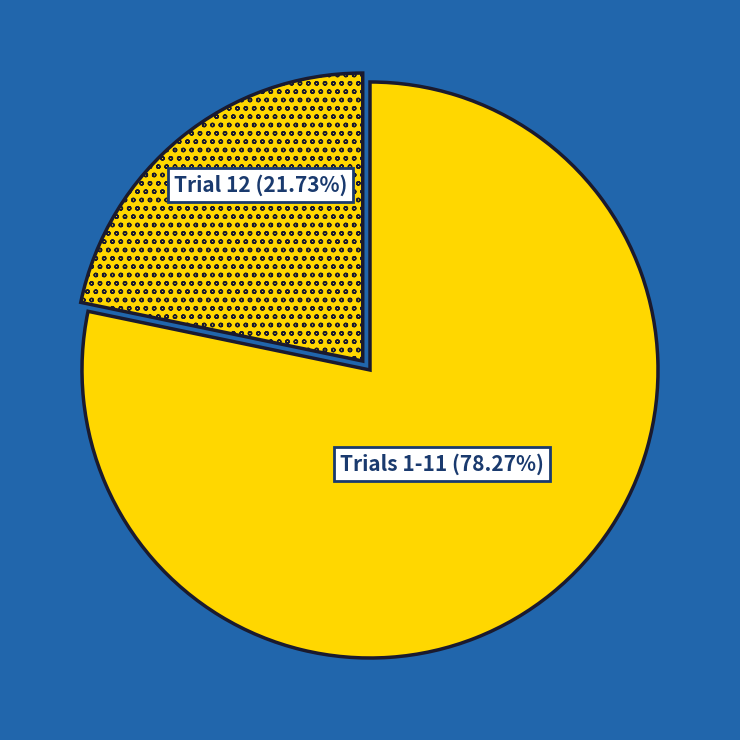

Combined, do Trials 1-11 (78.27%) and Trial 12 (21.73%) account for over 50%?

Yes